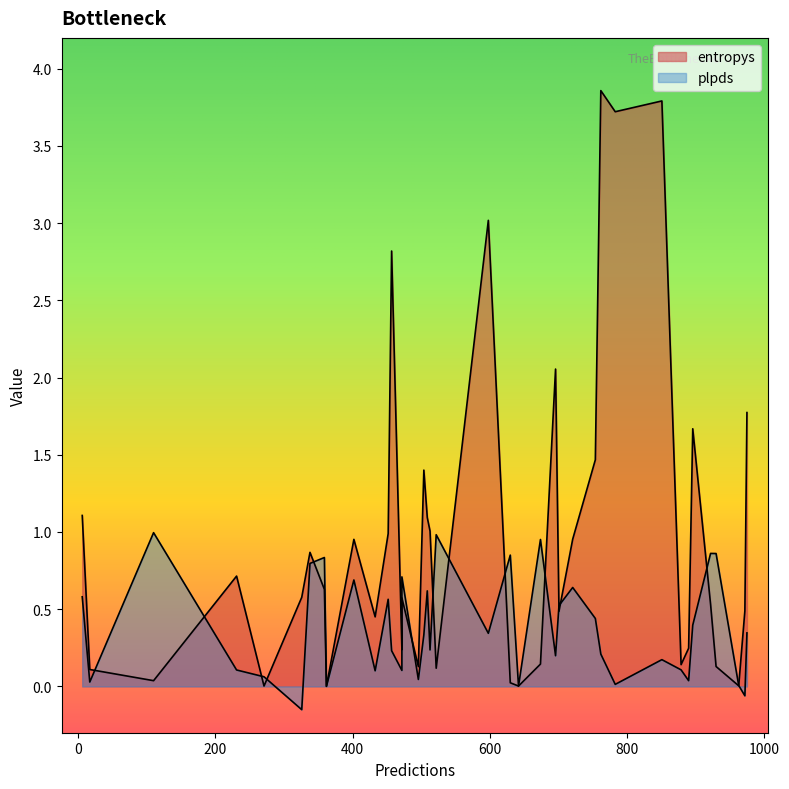

Which has a higher value, 20 or 30?

30